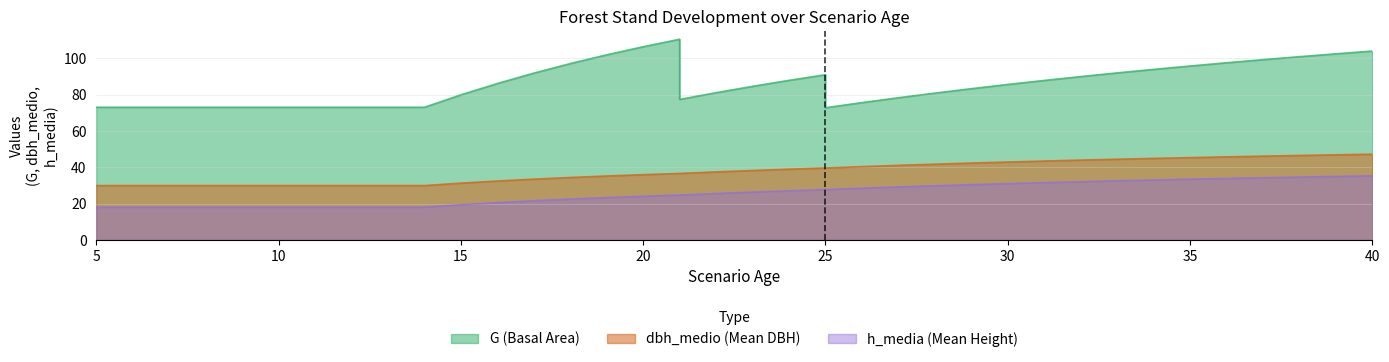

The value of dbh_medio at 10 is 29.9. True or false?

True